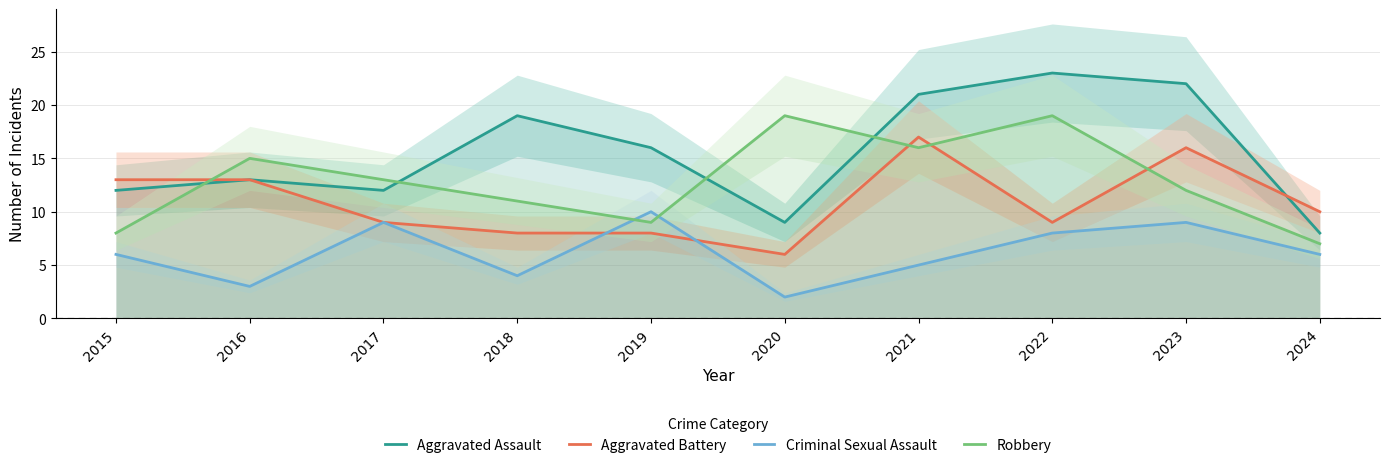

In Aggravated Battery, how many points are higher than both neighbors (excluding endpoints)?

2